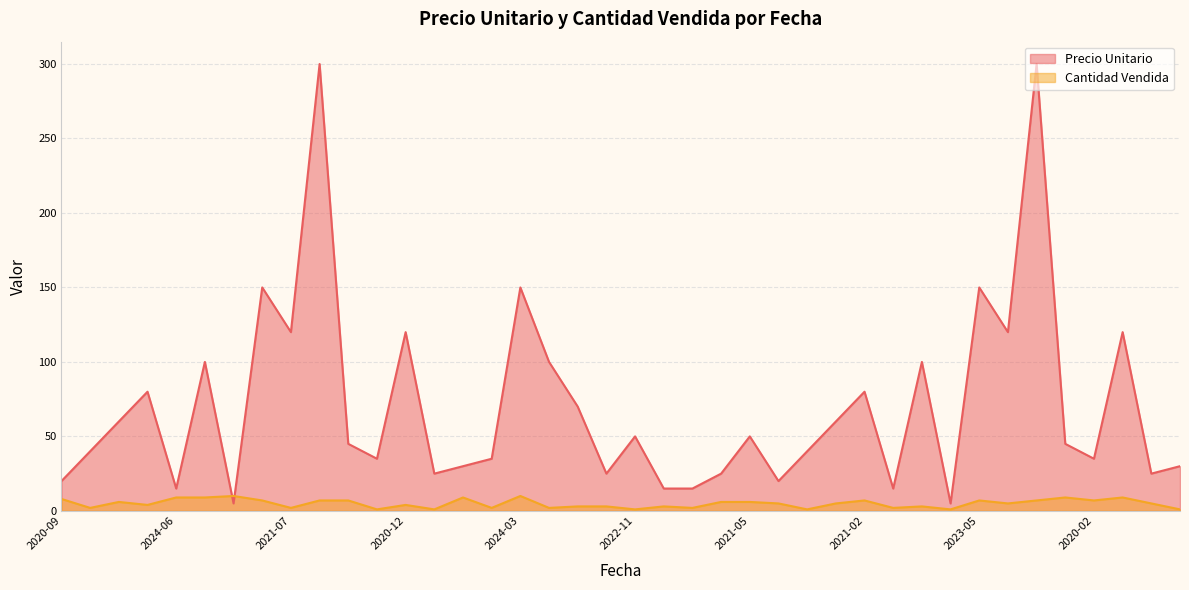

Rank the series by their average value, from lowest to highest.

Cantidad Vendida, Precio Unitario